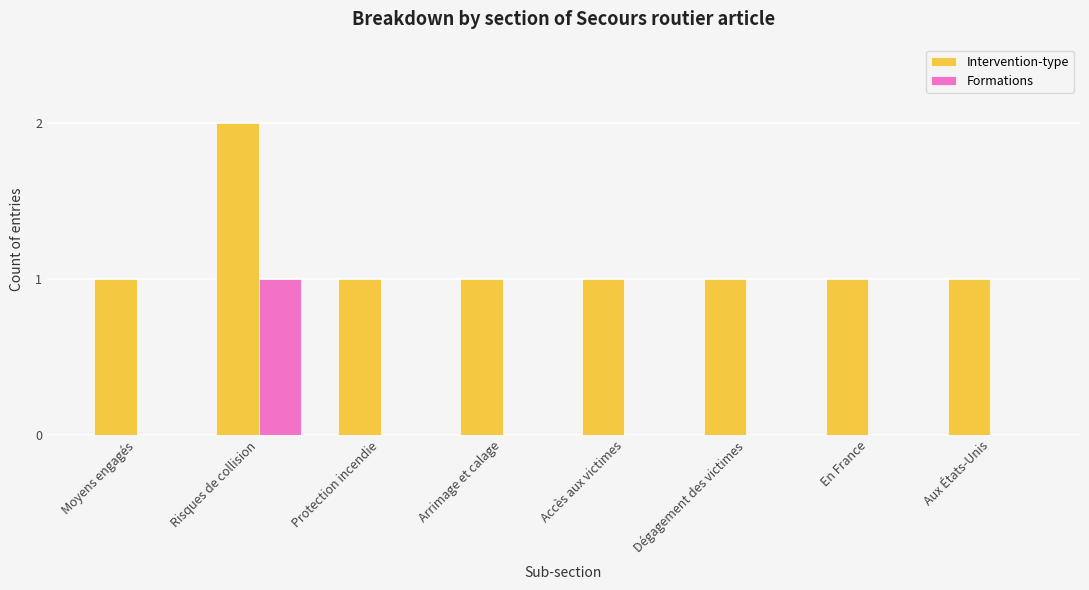

The value of Formations at Aux États-Unis is 0. True or false?

True